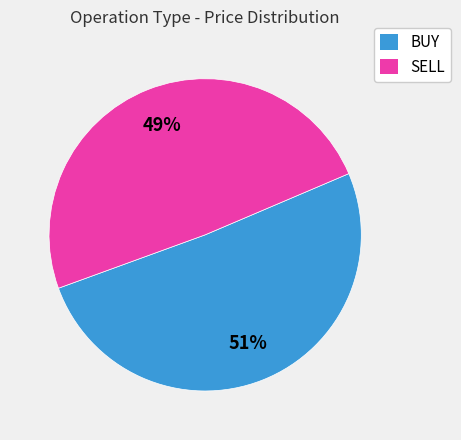

What percentage is the SELL slice, to the nearest percent?

49%